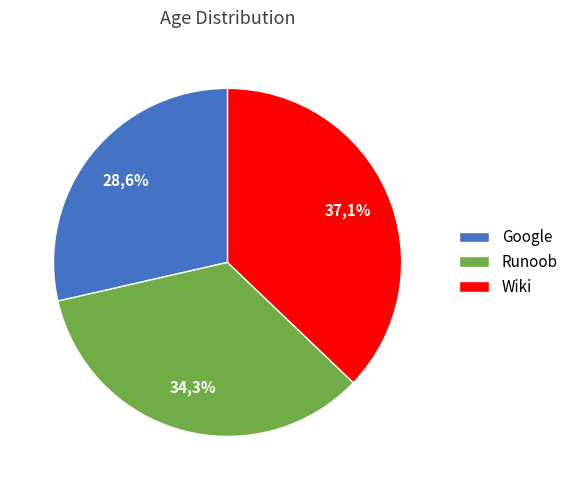

To the nearest percent, what portion does Google represent?

29%